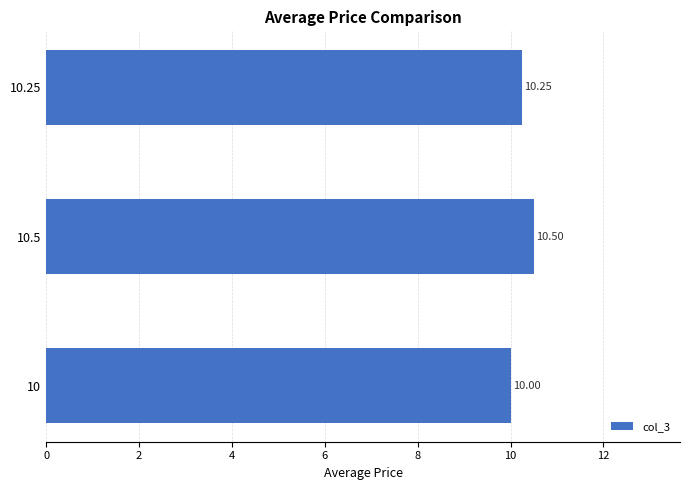

Rank the categories by value from lowest to highest.

10, 10.25, 10.5